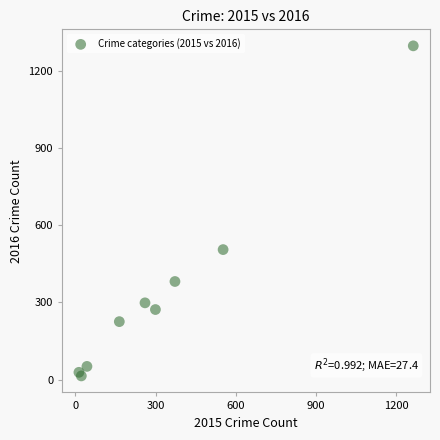

What Y value in the scatter plot is closest to 655?

505